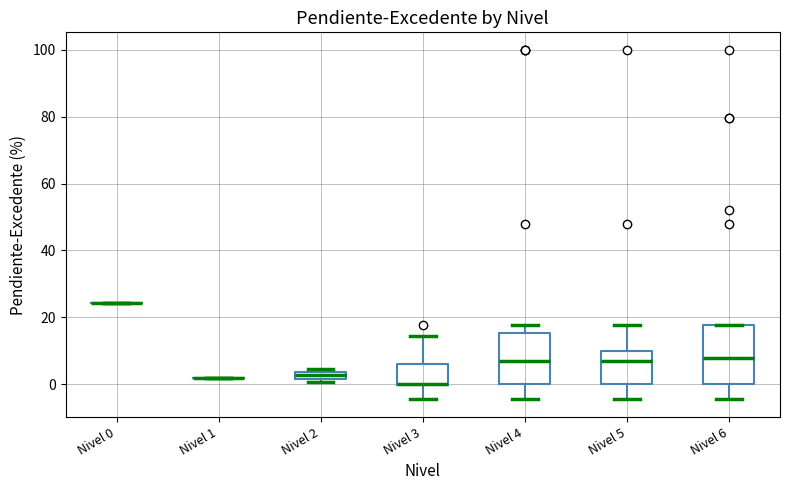

Which box is the tallest, from its lower edge to its upper edge?

Nivel 6